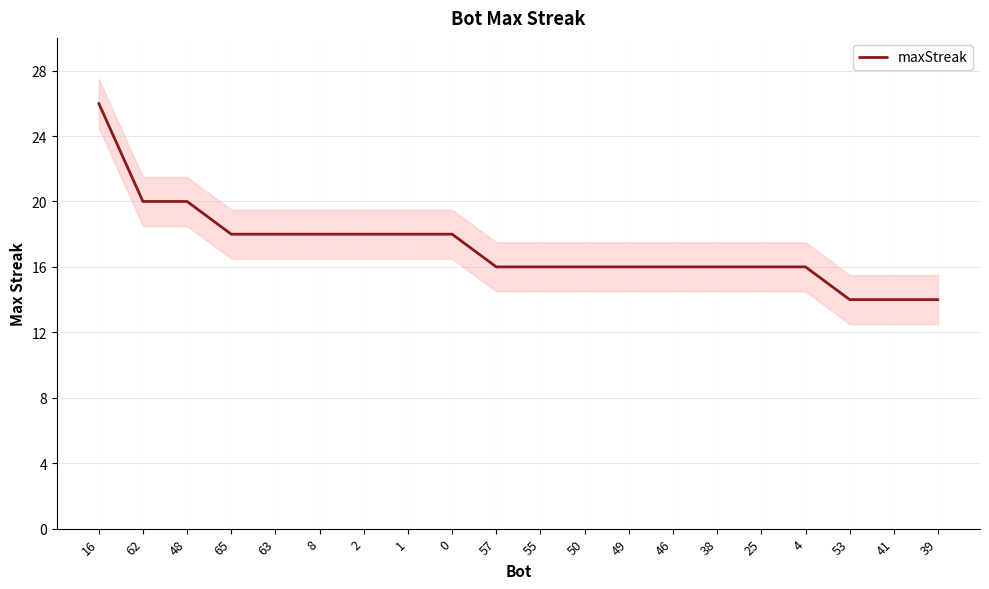

What is the sum of all values?

344